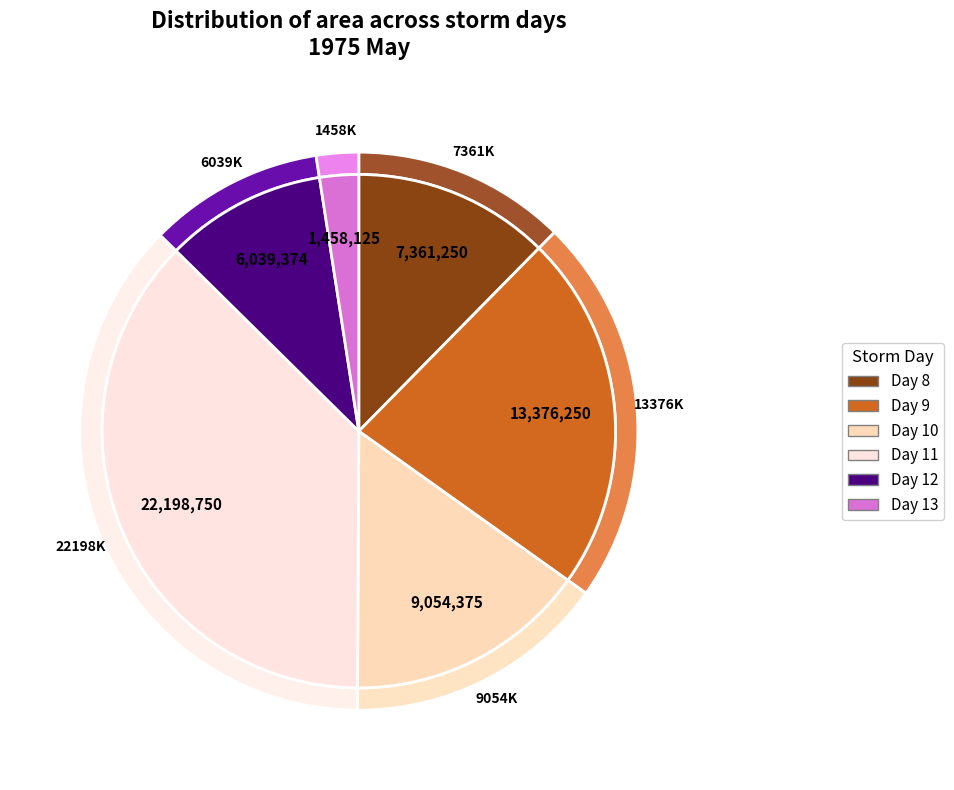

Is 8 the majority of the pie?

No